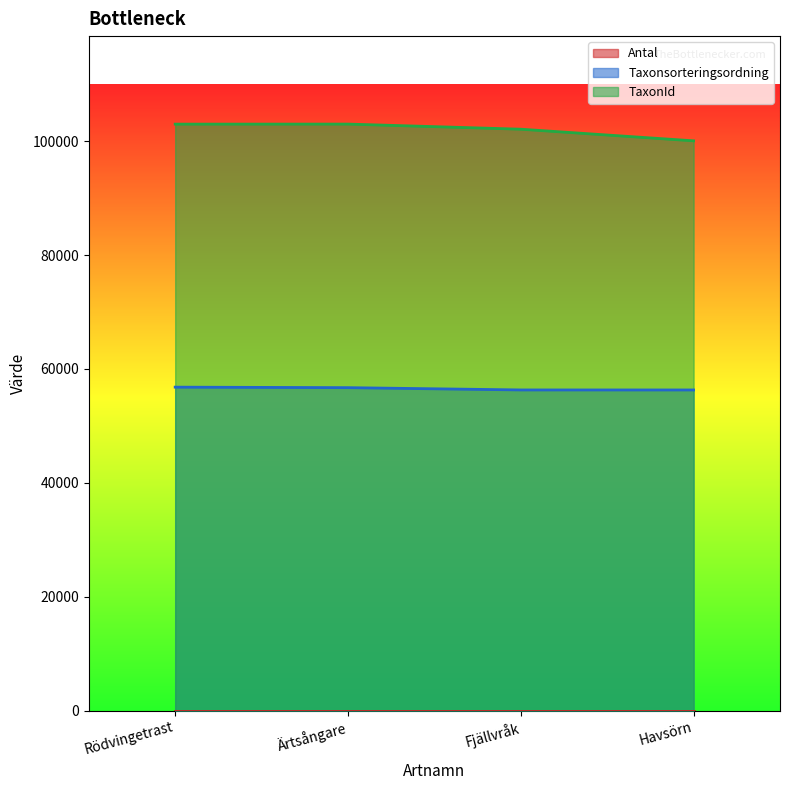

What is the maximum value shown in the chart?

103008